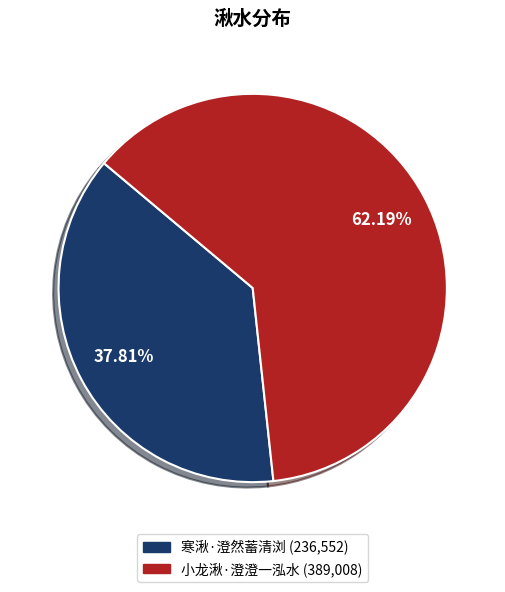

Which has a higher value, 寒湫·澄然蓄清浏 or 小龙湫·澄澄一泓水?

小龙湫·澄澄一泓水